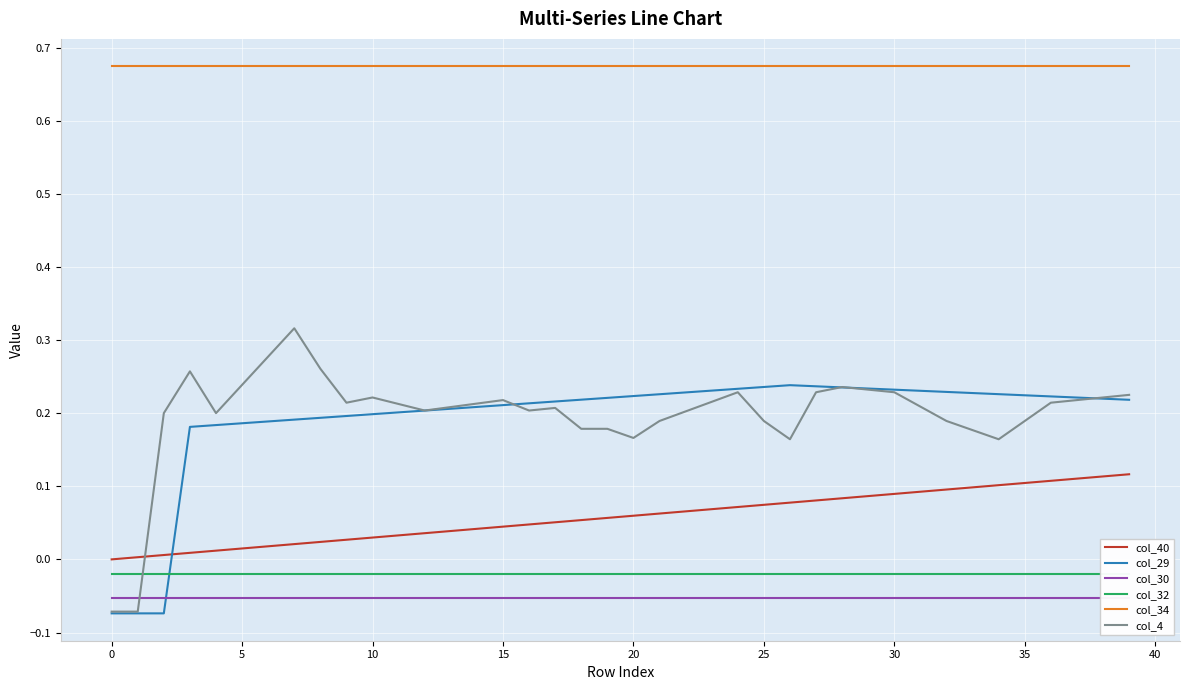

What are all the series names shown in the legend?

col_40, col_29, col_30, col_32, col_34, col_4